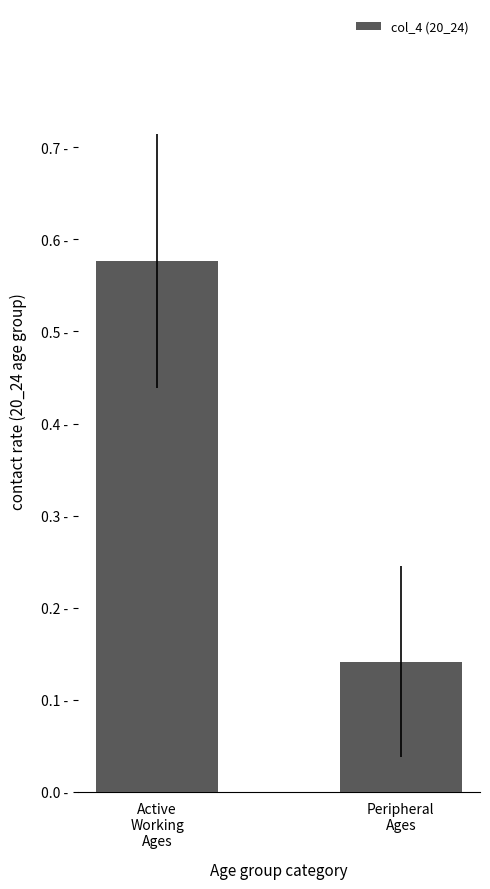

What position from the left is Peripheral
Ages?

2